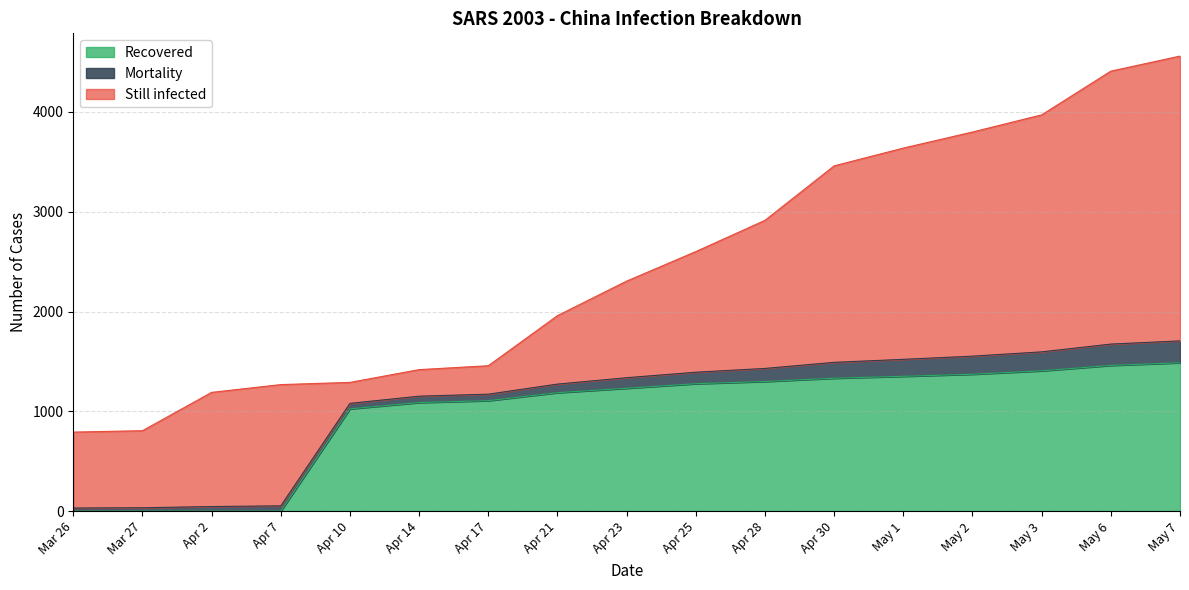

The value of Recovered at Apr 2 is -563. True or false?

False